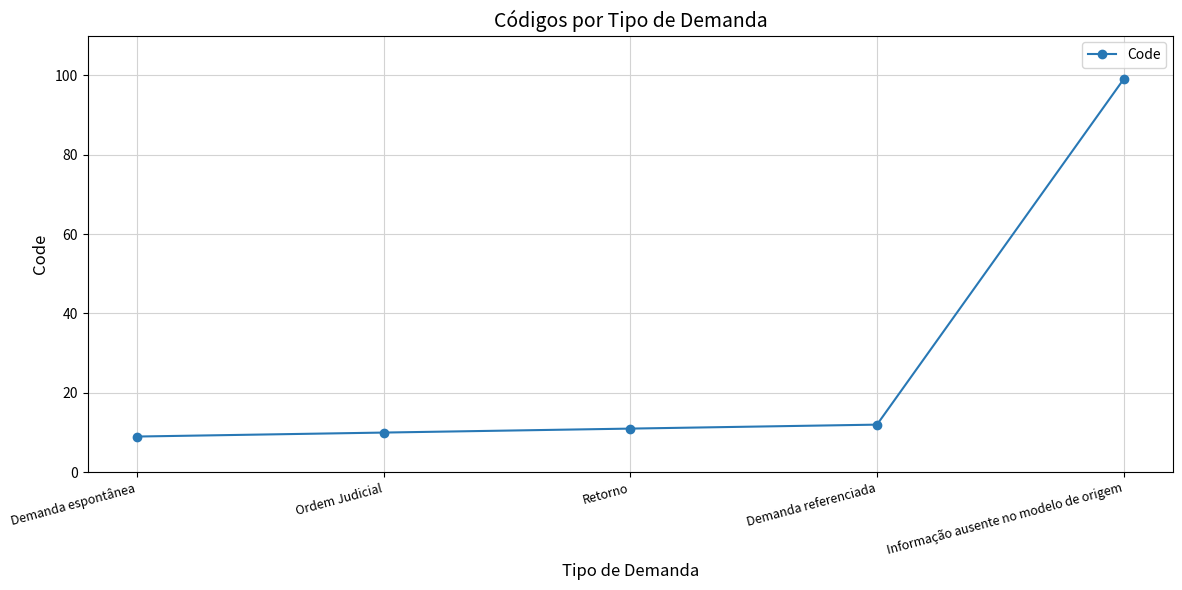

Rank the categories by value from highest to lowest.

Informação ausente no modelo de origem, Demanda referenciada, Retorno, Ordem Judicial, Demanda espontânea